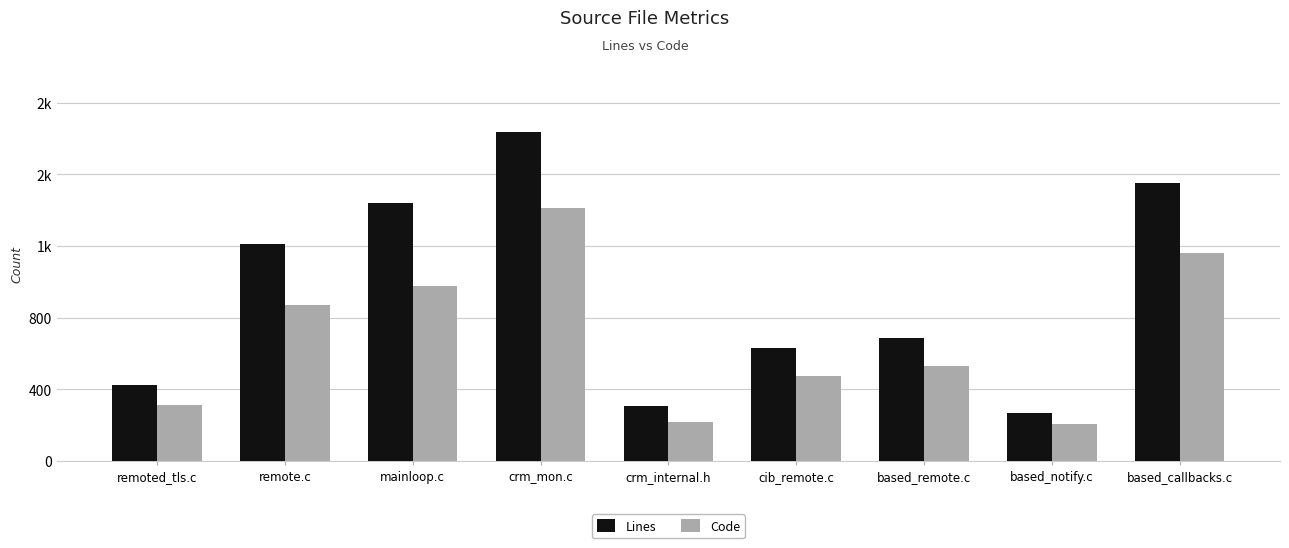

What are all the series names shown in the legend?

Lines, Code